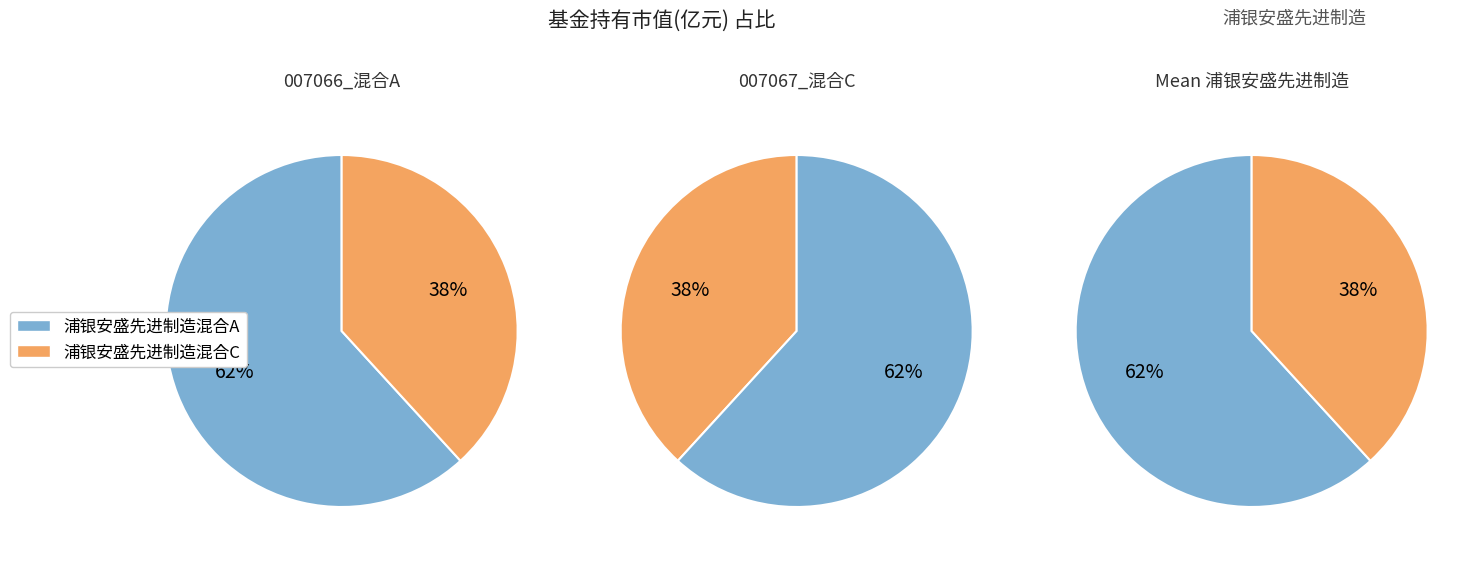

What percentage is the 浦银安盛先进制造混合A slice, to the nearest percent?

62%